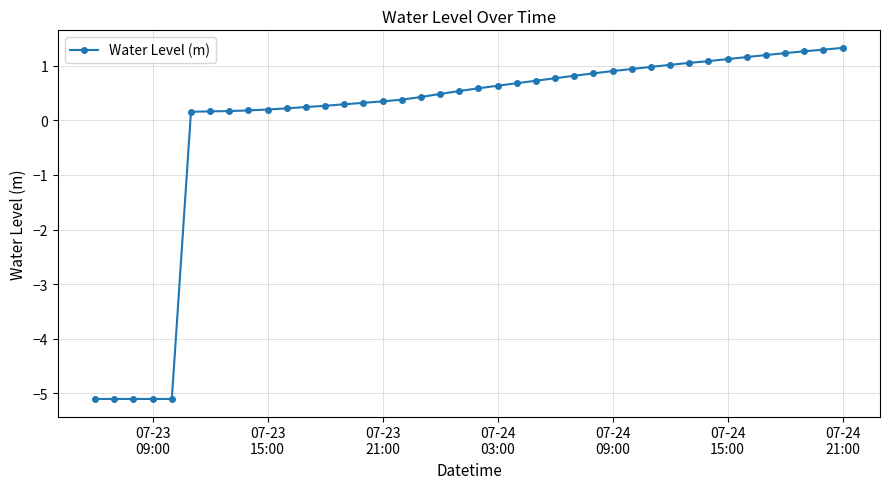

What is the minimum value shown in the chart?

-5.1